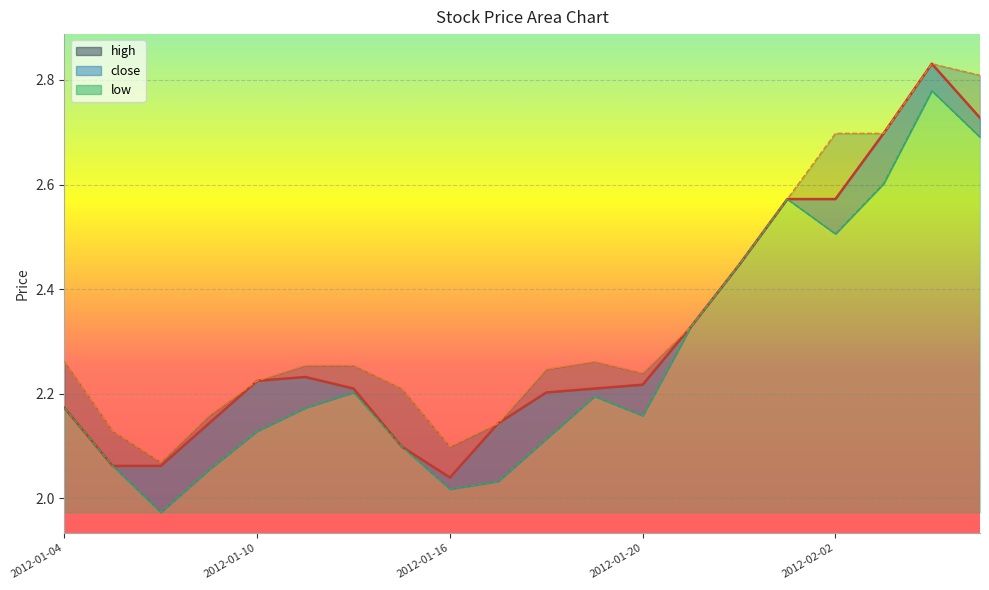

What is the value of the low point at the 13th from the left?

2.2